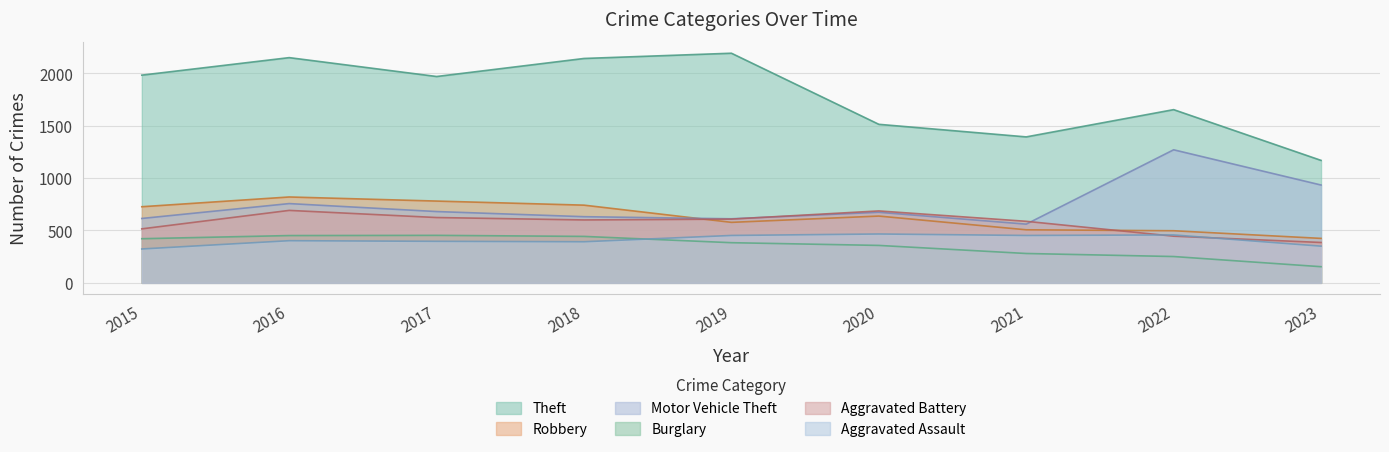

At which category does Aggravated Battery reach its first local valley?

2018